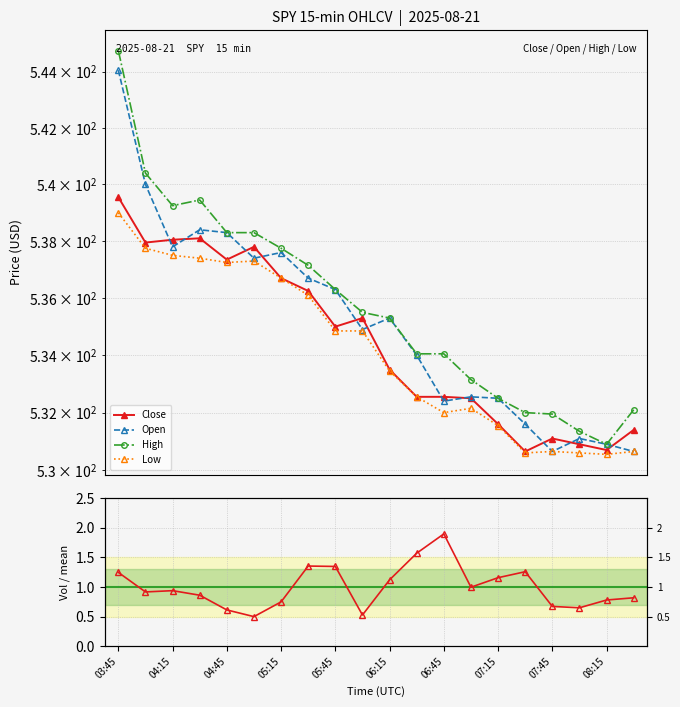

Reading right to left, list all the values displayed in this chart.

Close: 531.4	530.7	530.9	531.1	530.7	531.6	532.5	532.5	532.5	533.5	535.3	535.0	536.2	536.7	537.8	537.3	538.1	538.0	538.0	539.5
Open: 530.7	530.9	531.1	530.7	531.6	532.5	532.5	532.4	534.0	535.3	534.9	536.3	536.7	537.6	537.4	538.3	538.4	537.8	540.0	544.0
High: 532.1	530.9	531.3	532.0	532.0	532.5	533.2	534.0	534.0	535.3	535.5	536.3	537.2	537.8	538.3	538.3	539.5	539.2	540.4	544.8
Low: 530.7	530.5	530.6	530.7	530.6	531.5	532.2	532.0	532.5	533.5	534.8	534.8	536.1	536.7	537.3	537.2	537.4	537.5	537.8	539.0
Volume: 0.8	0.8	0.7	0.7	1.3	1.2	1.0	1.9	1.6	1.1	0.5	1.3	1.4	0.8	0.5	0.6	0.9	0.9	0.9	1.2